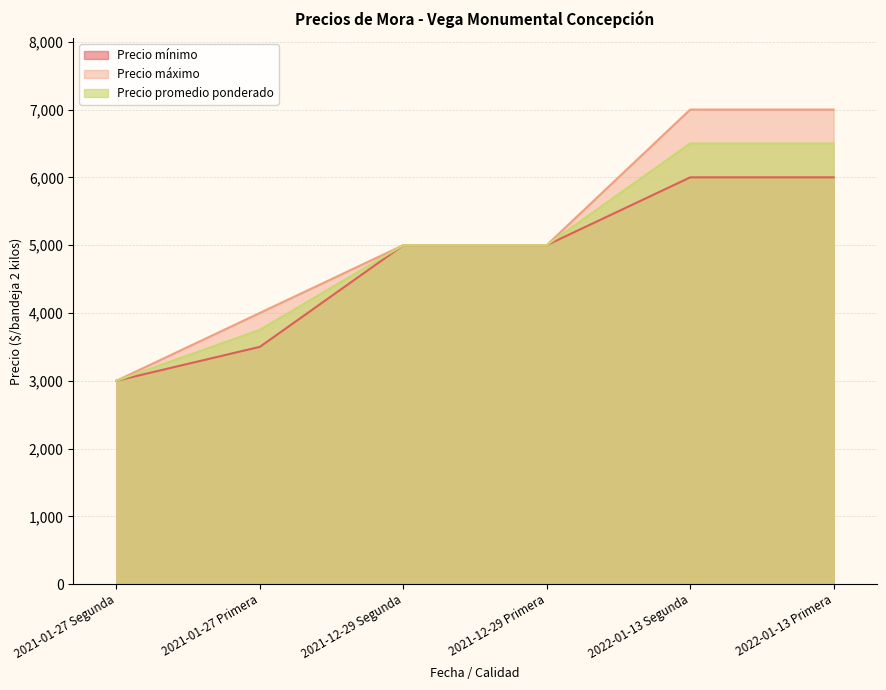

What is the sum of all Precio mínimo values?

28500